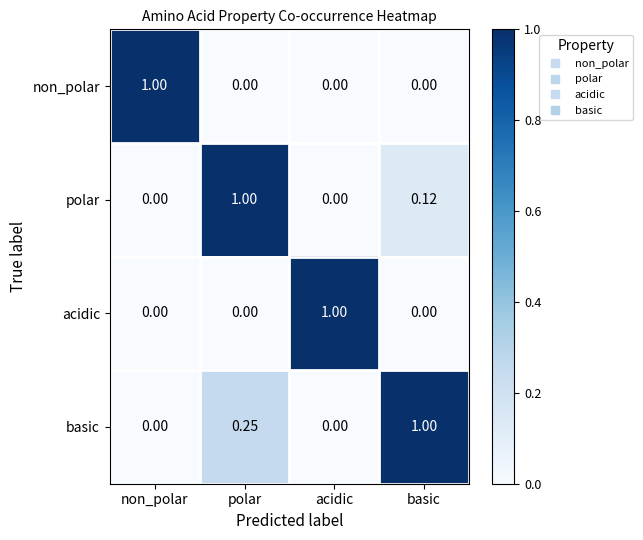

Which series changed the most between polar and basic?

polar